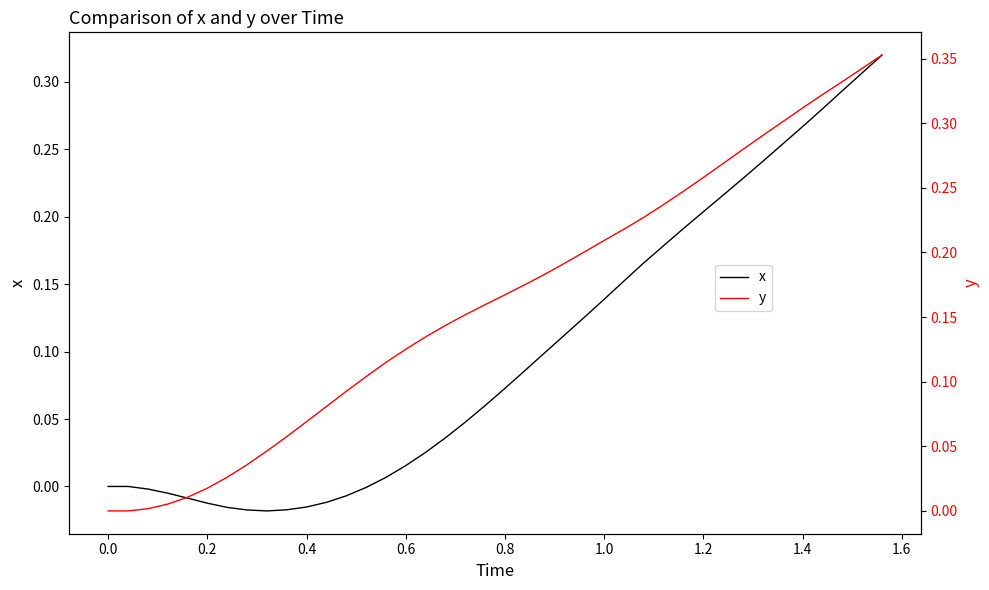

Between 0.0 and 1.4, which series saw the biggest shift?

y